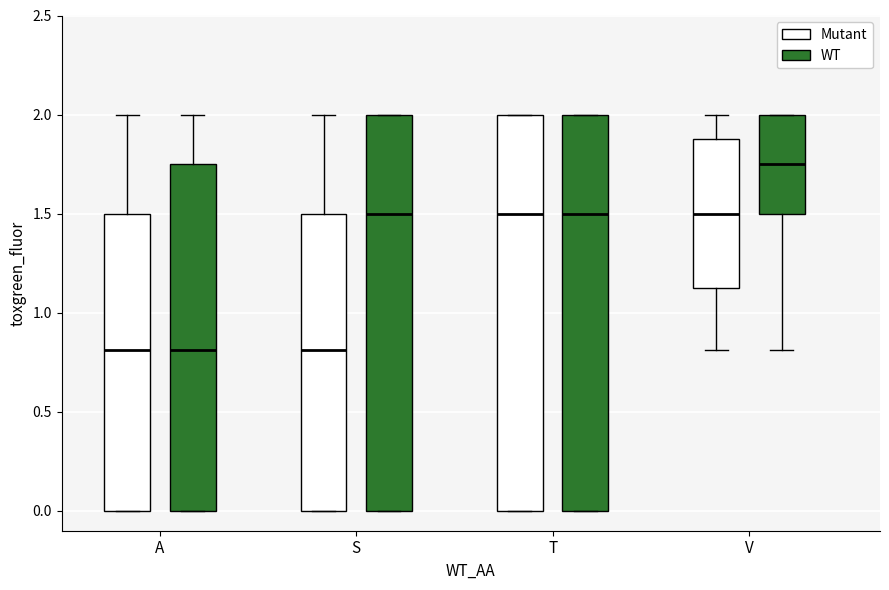

Reading left to right, transcribe this box plot: for each box, give where its median line is, the range the box spans, and where its two whiskers end, as read against the y-axis. The values are not printed on the chart, so give them approximately, as read against the axis.

A (Mutant): median 0.80, box 0.00 to 1.50, whiskers 0.00 to 2.00
A (WT): median 0.80, box 0.00 to 1.75, whiskers 0.00 to 2.00
S (Mutant): median 0.80, box 0.00 to 1.50, whiskers 0.00 to 2.00
S (WT): median 1.50, box 0.00 to 2.00, whiskers 0.00 to 2.00
T (Mutant): median 1.50, box 0.00 to 2.00, whiskers 0.00 to 2.00
T (WT): median 1.50, box 0.00 to 2.00, whiskers 0.00 to 2.00
V (Mutant): median 1.50, box 1.15 to 1.90, whiskers 0.80 to 2.00
V (WT): median 1.75, box 1.50 to 2.00, whiskers 0.80 to 2.00